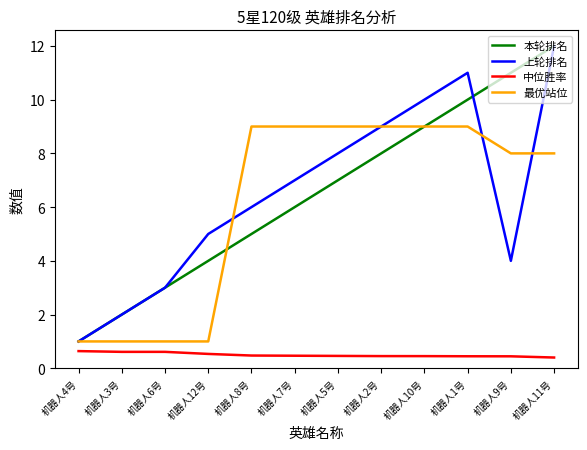

The 本轮排名 series shows 2.9 at 机器人7号. True or false?

False